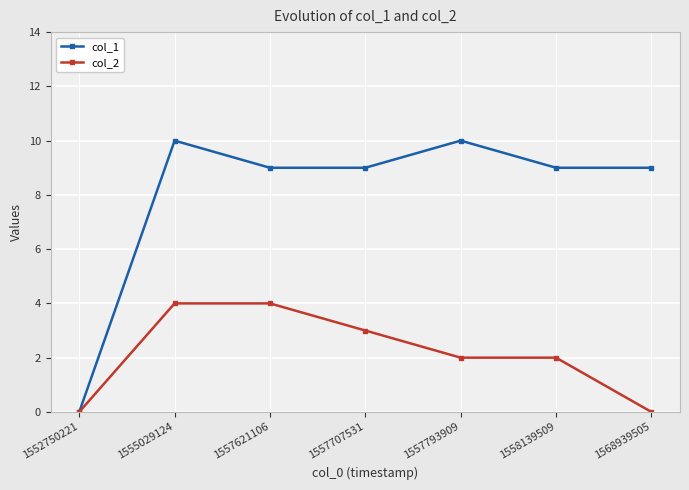

What is the value of the col_1 point at the 5th from the left?

10